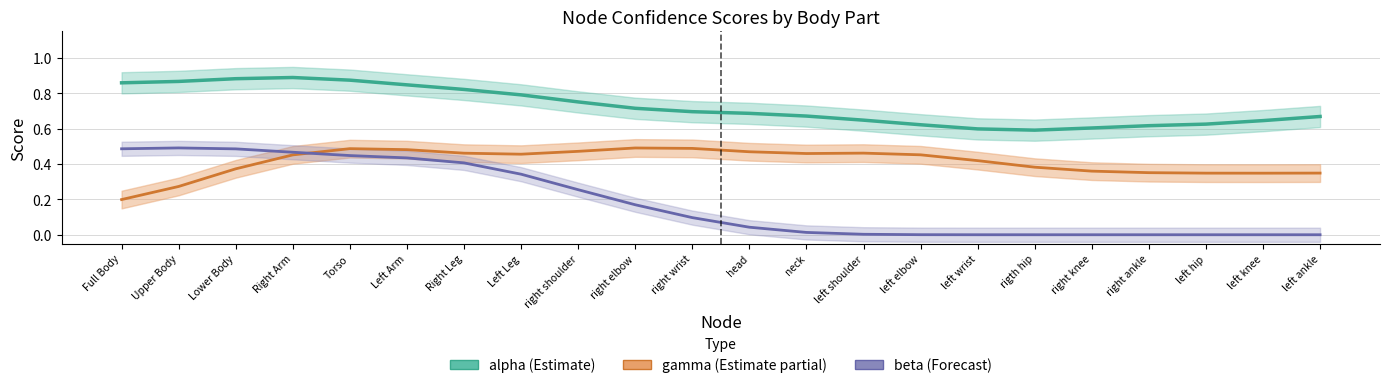

List the series in order of their overall mean, lowest first.

beta (Forecast), gamma (Estimate partial), alpha (Estimate)